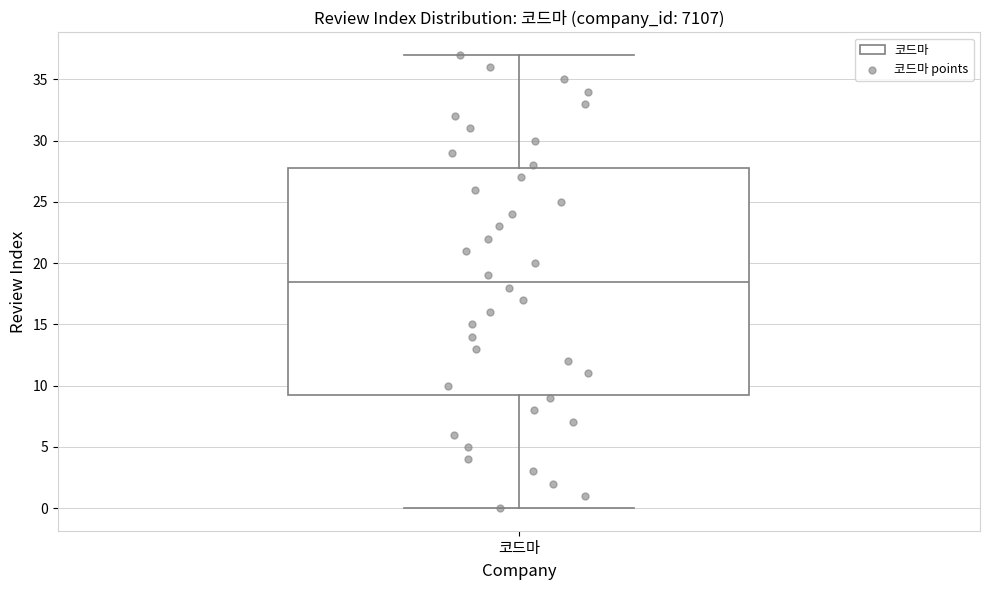

Read this box plot against the y-axis: the position of the median line, the range covered by the box, and the ends of both whiskers. The values are not printed on the chart, so give them approximately, as read against the axis.

median 18.5, box 9.5 to 28.0, whiskers 0.0 to 37.0